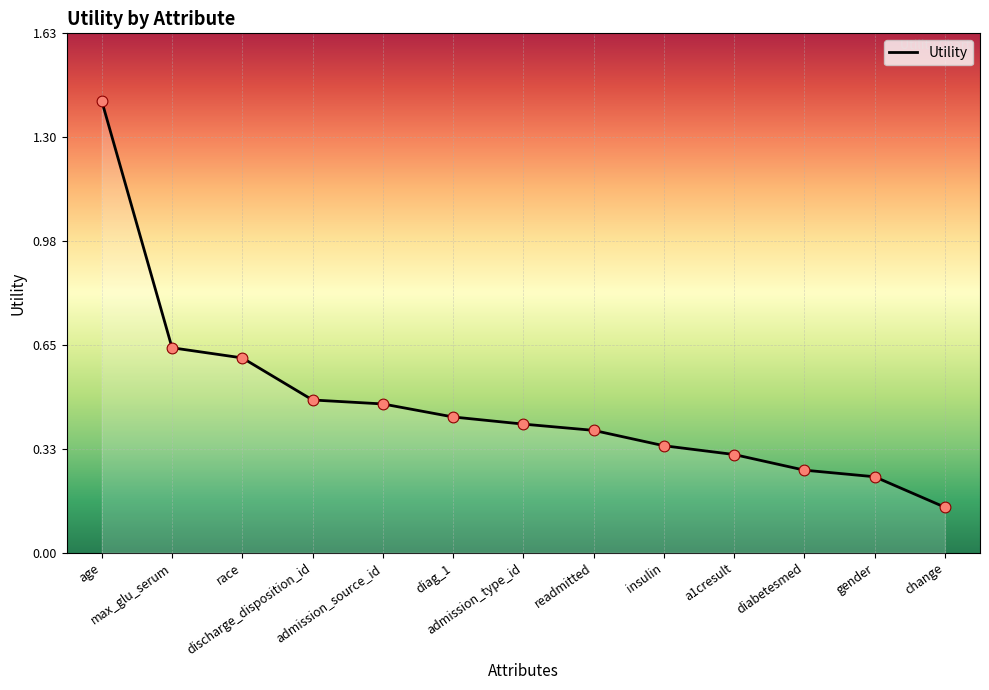

Which has a higher value, change or age?

age